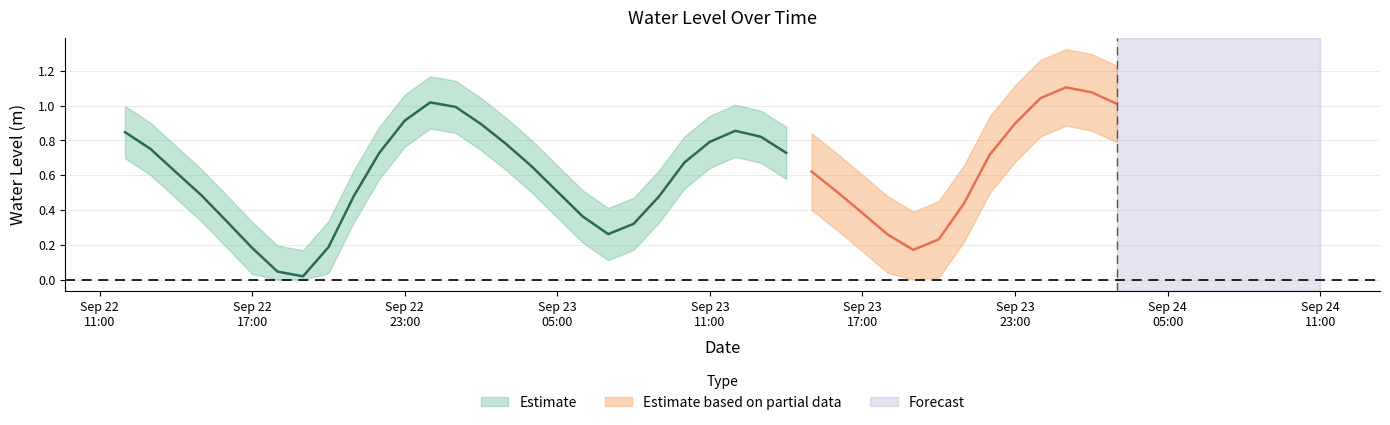

Reading left to right, transcribe all the data shown in this chart.

0.8	0.8	0.6	0.5	0.3	0.2	0.0	0.0	0.2	0.5	0.7	0.9	1.0	1.0	0.9	0.8	0.6	0.5	0.4	0.3	0.3	0.5	0.7	0.8	0.9	0.8	0.7	0.6	0.5	0.4	0.3	0.2	0.2	0.4	0.7	0.9	1.0	1.1	1.1	1.0